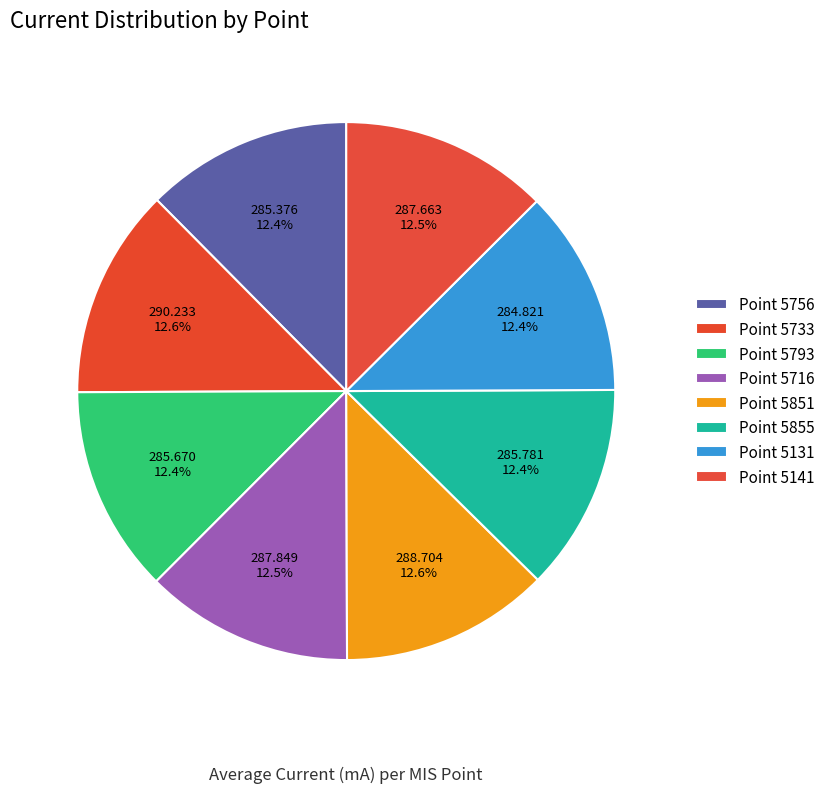

Is there any slice that represents more than half of the pie?

No